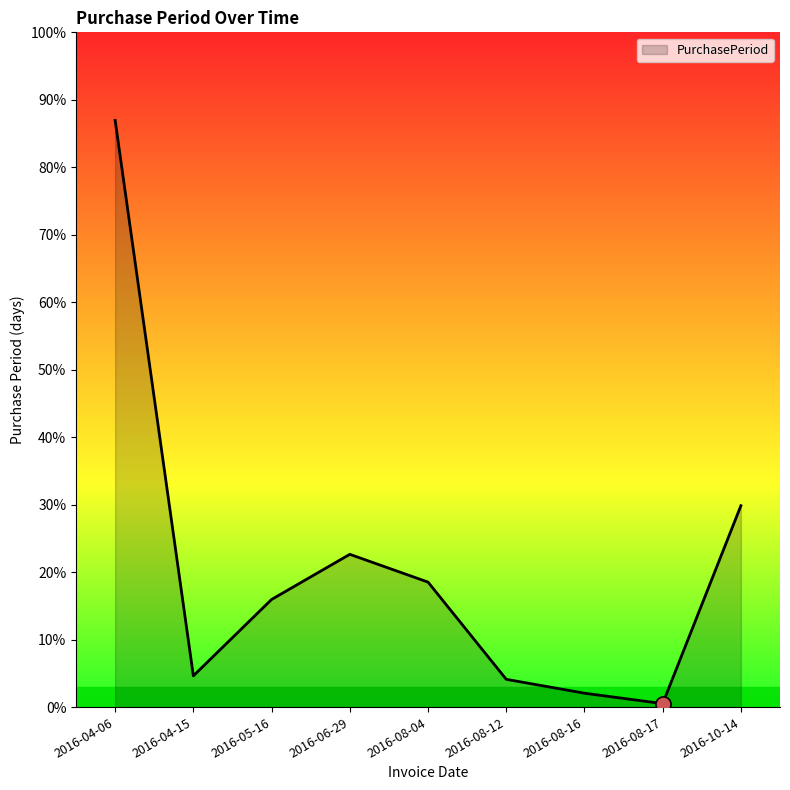

Approximately how many times larger is the value at 2016-08-04 compared to 2016-04-06?

0.2